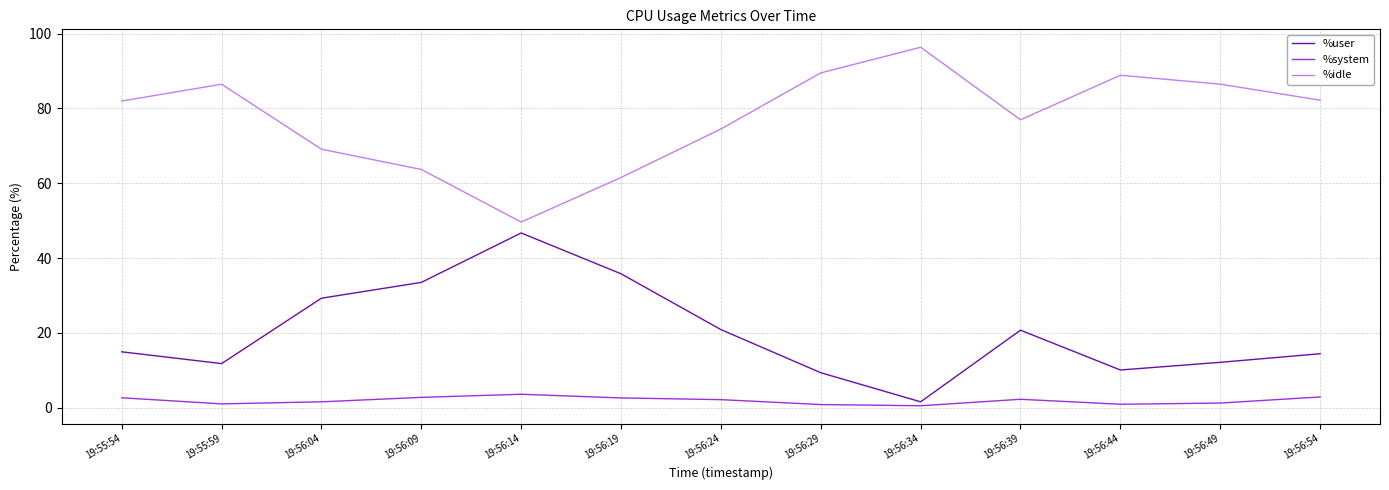

Which series has the largest total across all categories?

%idle